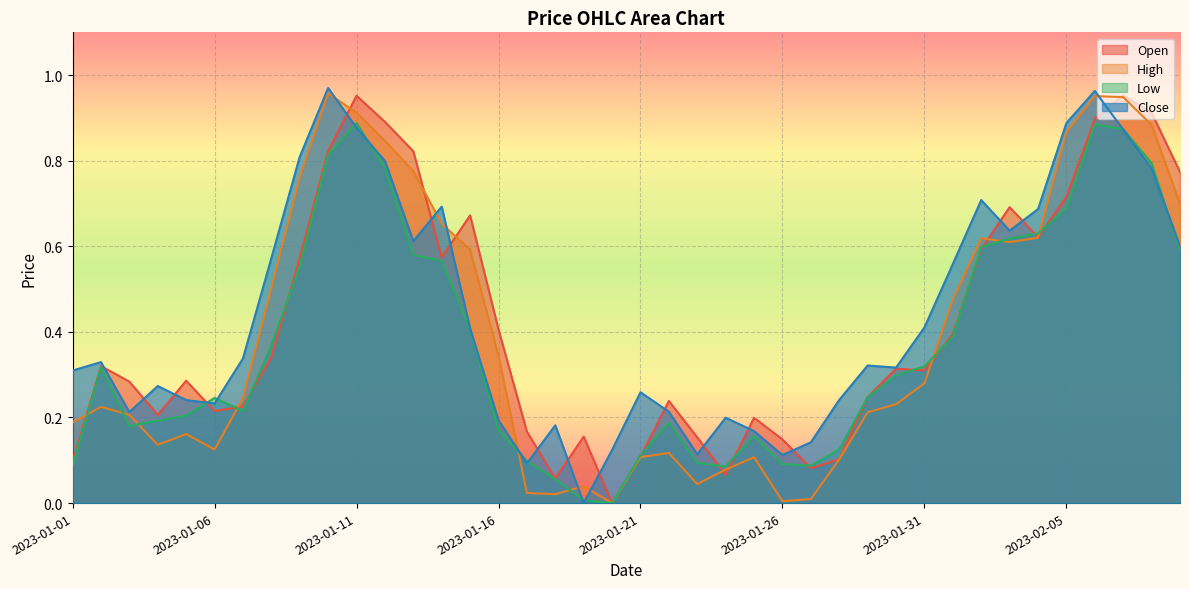

Which series ends up on top after the final intersection of Close and High?

High